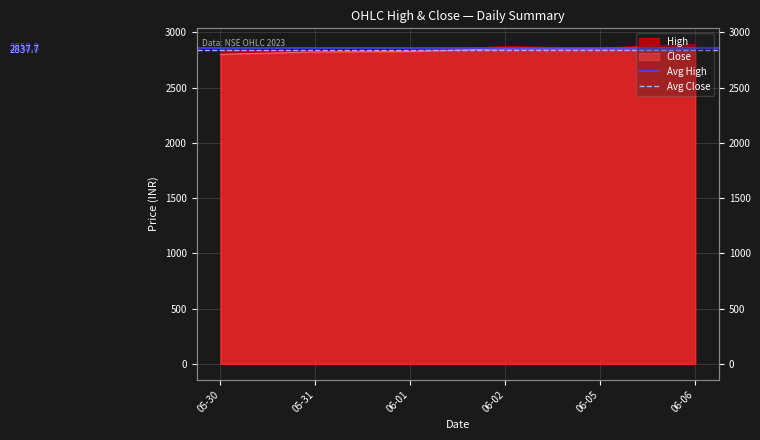

What is the minimum value for Avg High?

2858.8